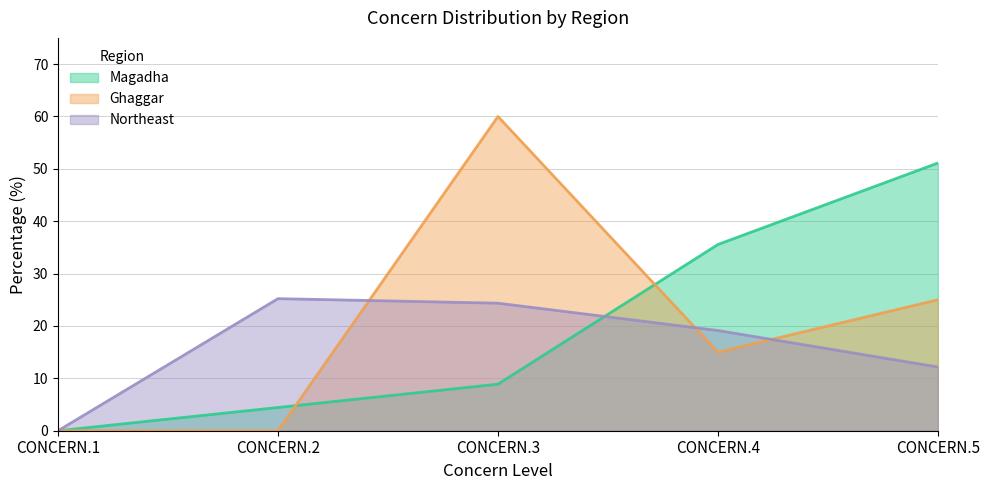

What are all the series names shown in the legend?

Magadha, Ghaggar, Northeast